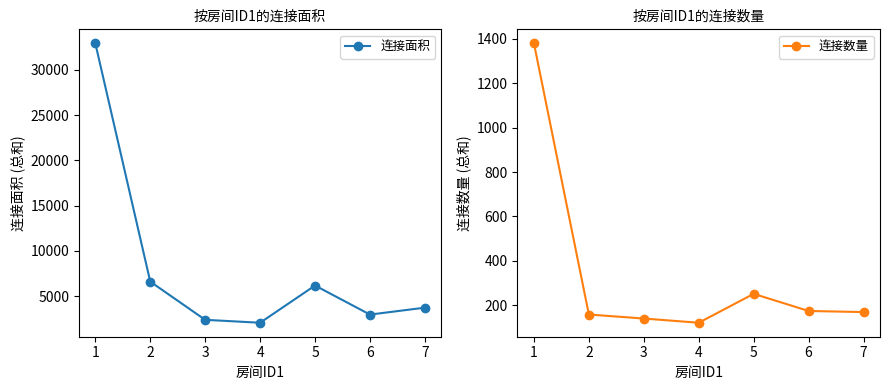

List the series in order of their peak value, highest first.

连接面积, 连接数量